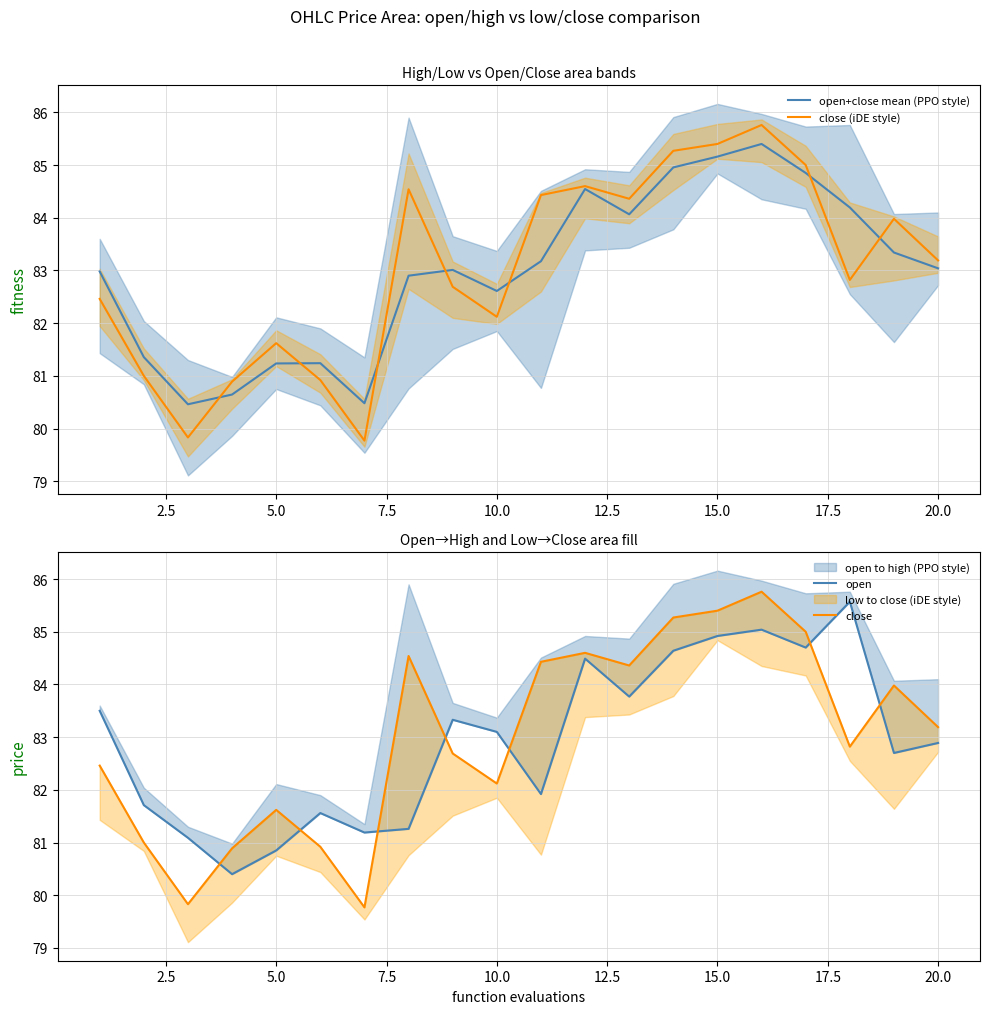

What is the maximum value for open+close mean (PPO style)?

85.4